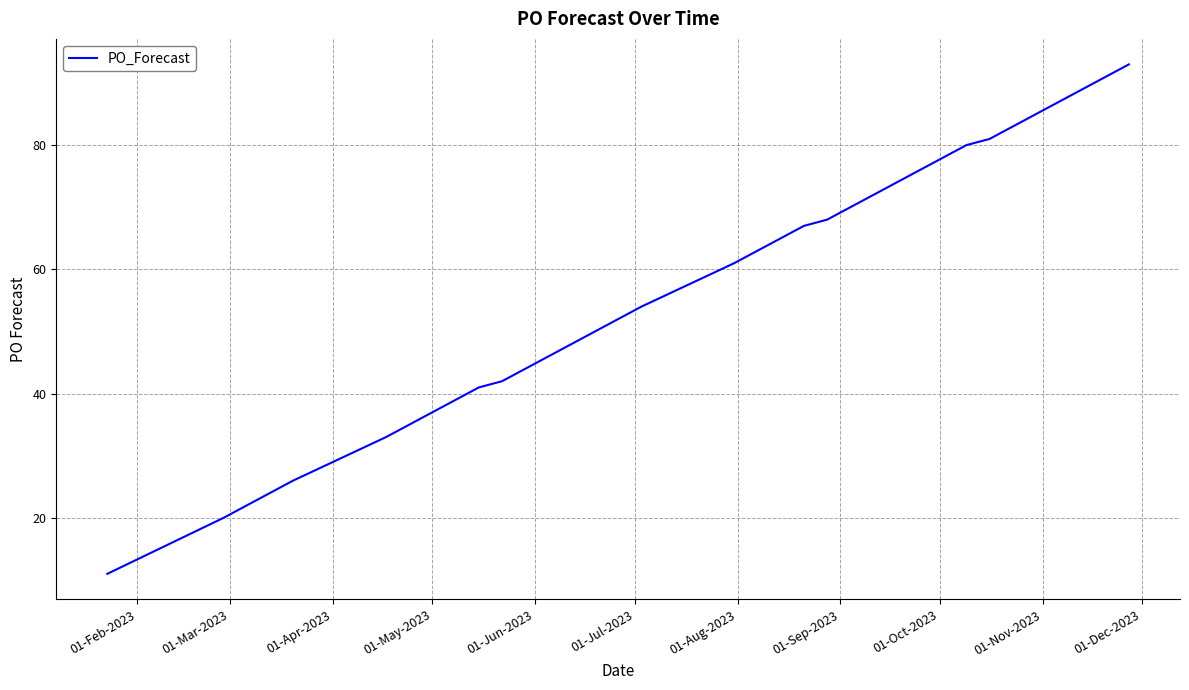

What is the difference between the maximum and minimum values?

82